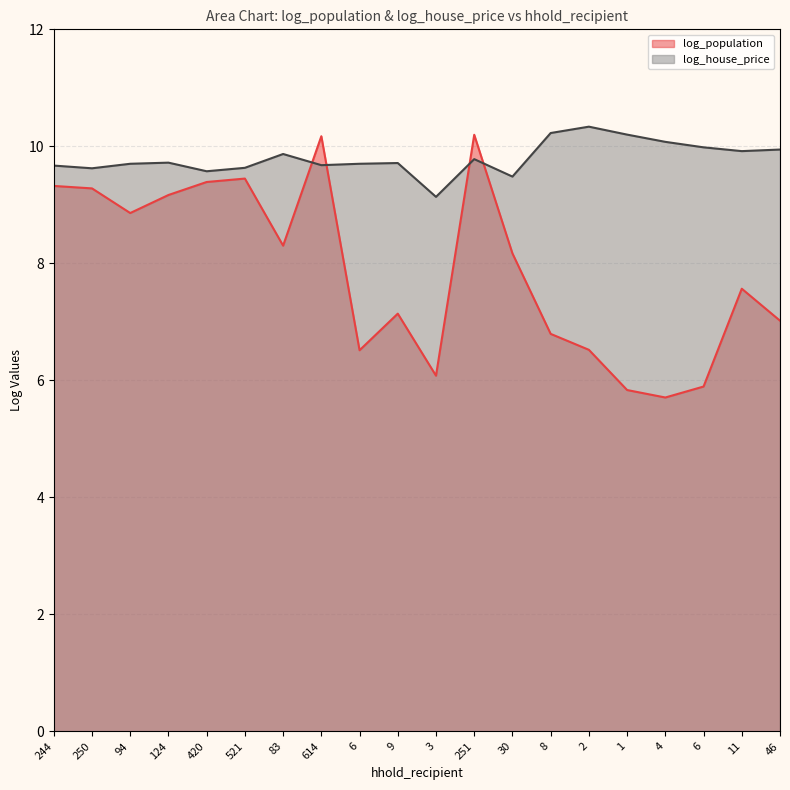

At how many categories does at least one series exceed 8?

20